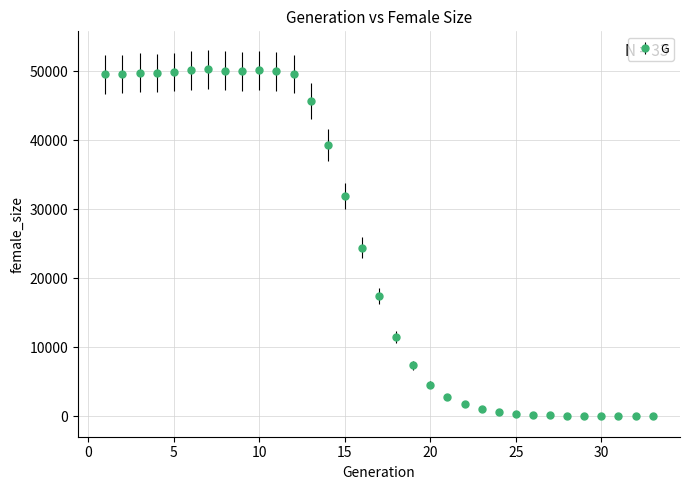

What is the average value?

23866